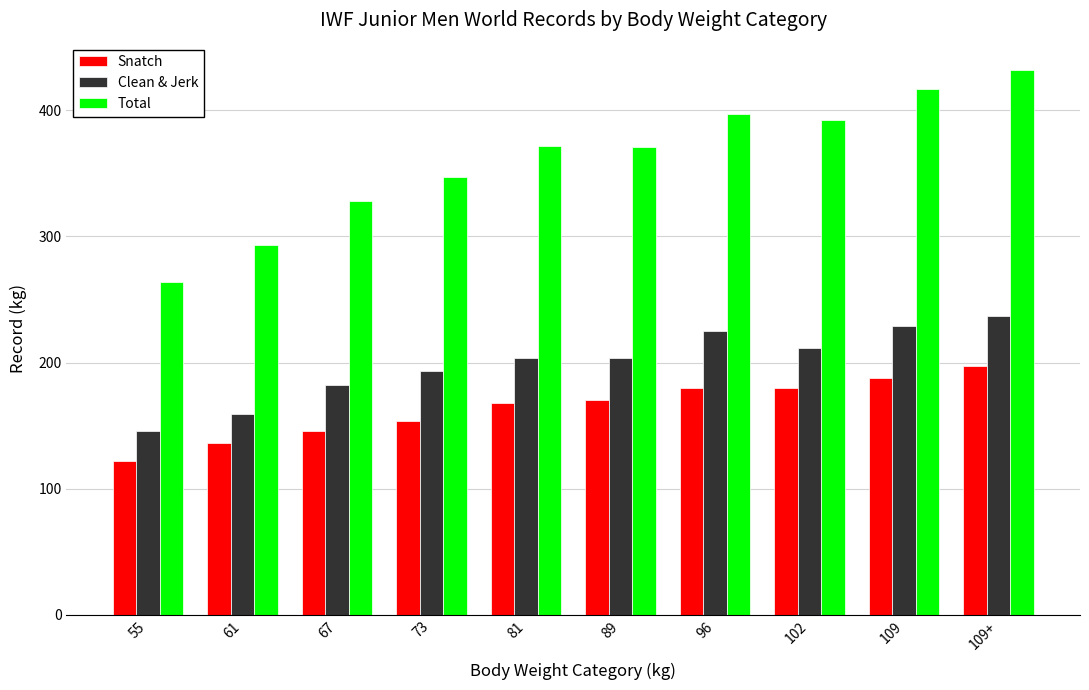

The Total series shows 105 at 61. True or false?

False